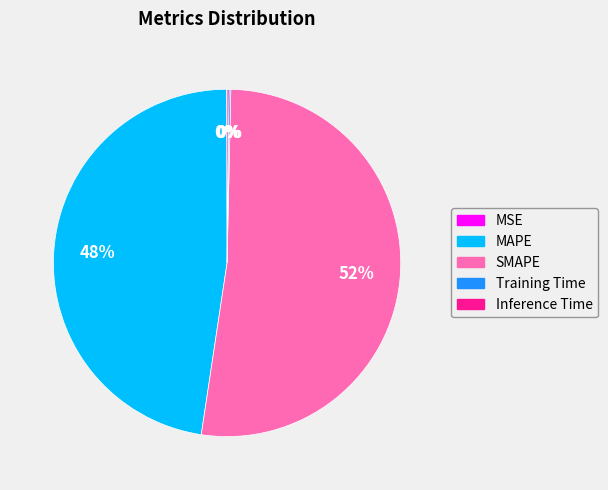

True or false: SMAPE accounts for 52% of the total.

True